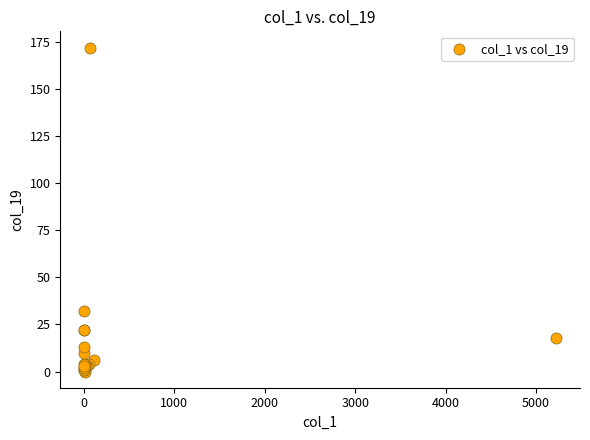

What Y value in the scatter plot is closest to 86?

32